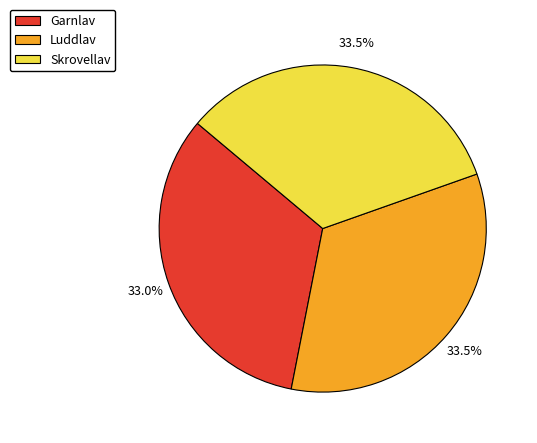

Is there a majority slice in this chart?

No